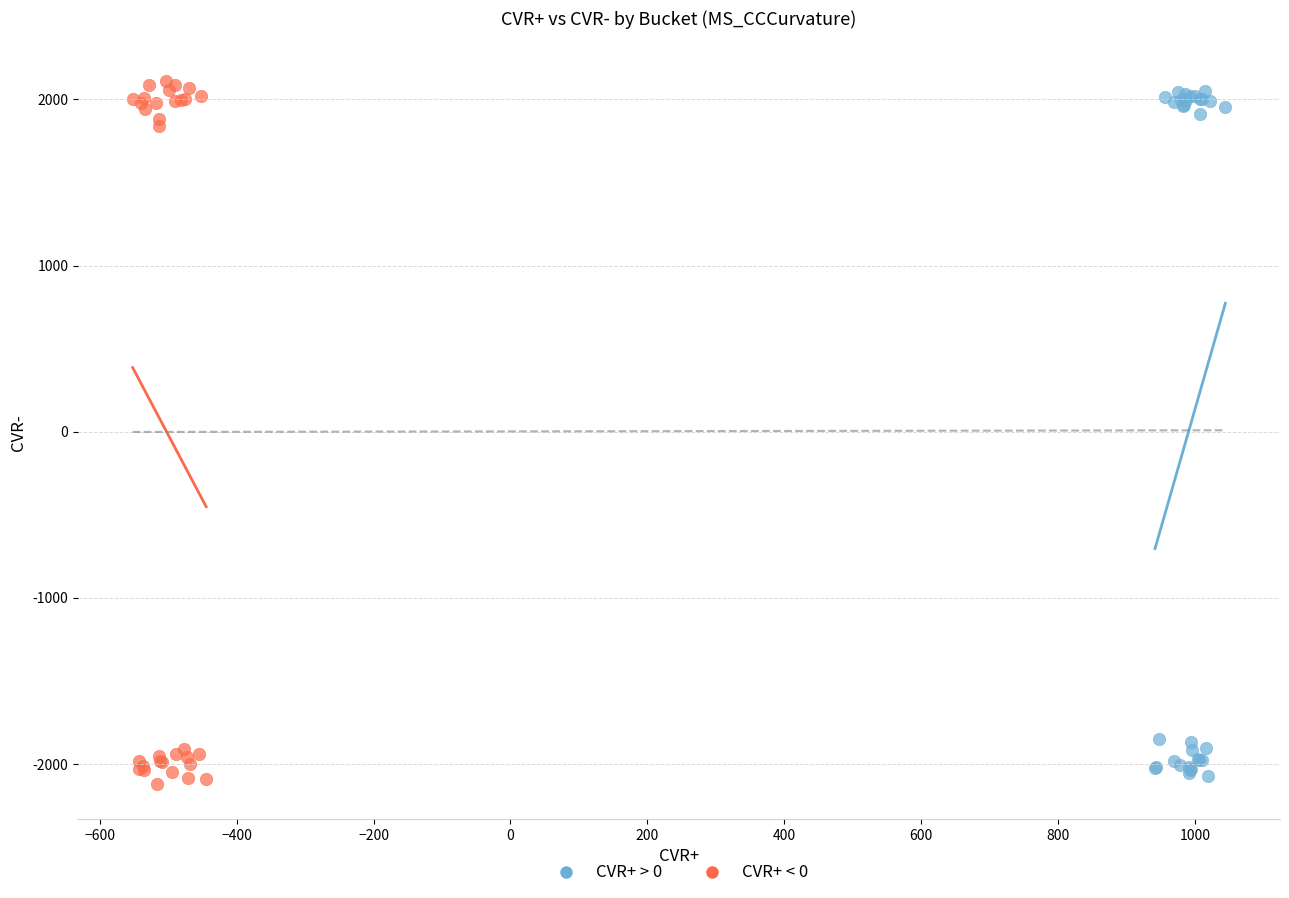

Which series has the widest spread of Y values?

CVR+ < 0